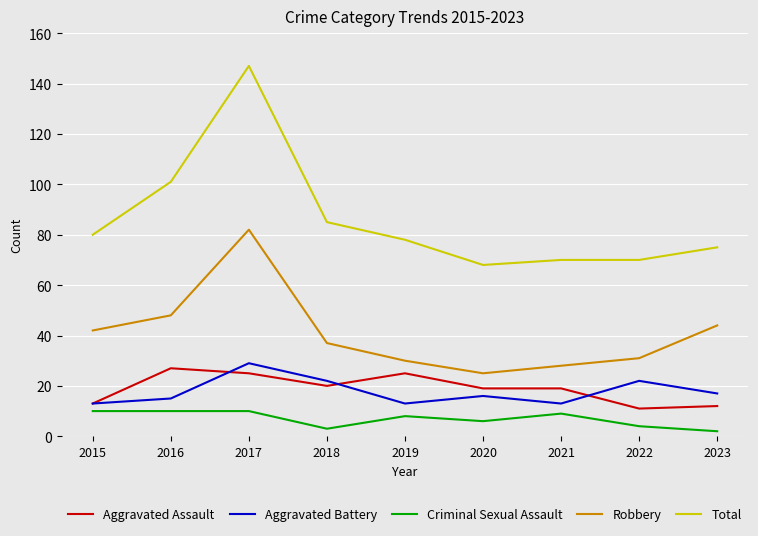

Is it true that Robbery equals 61 at 2018?

False